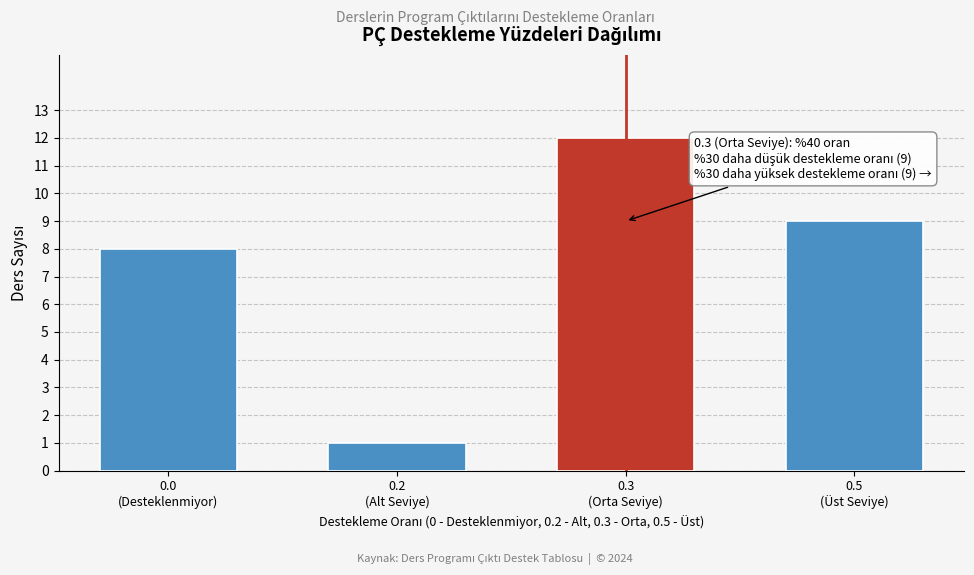

Reading left to right, extract all data points from this chart.

8	1	12	9